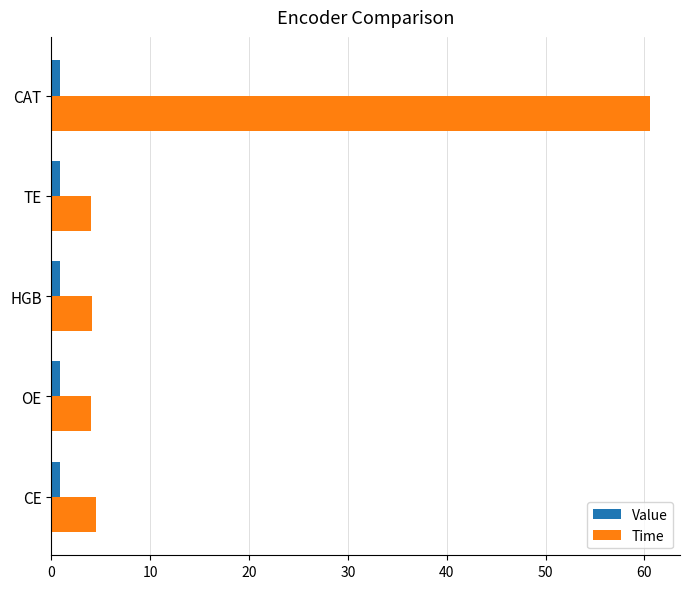

Which label corresponds to the largest value in the chart?

CAT